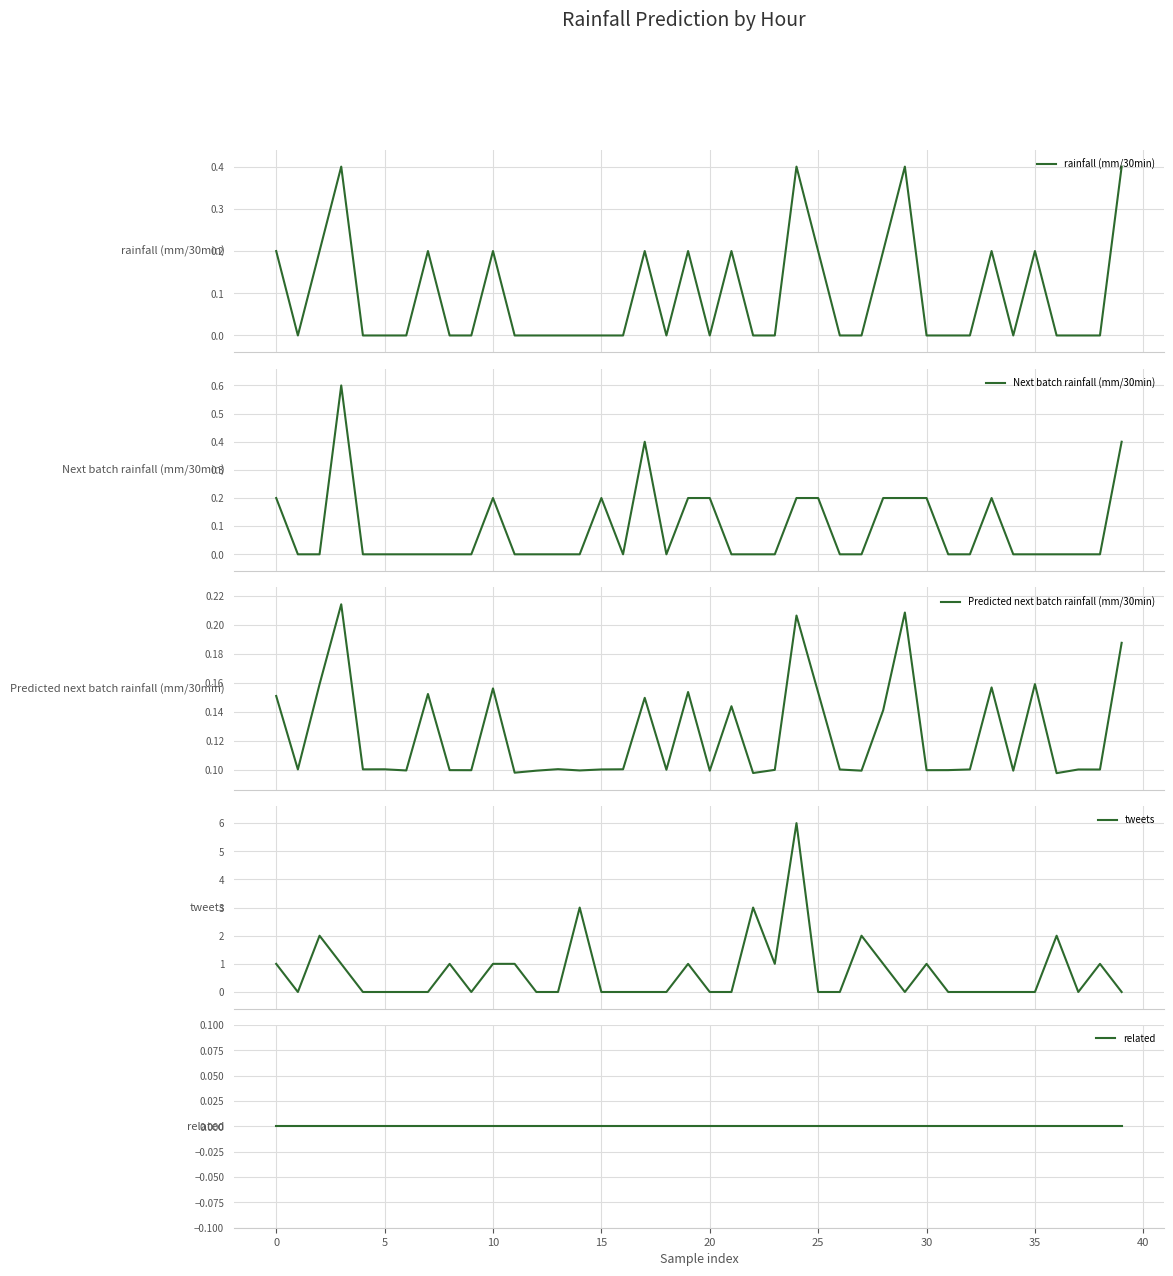

True or false: tweets has a value of 1.0 at 38.

True